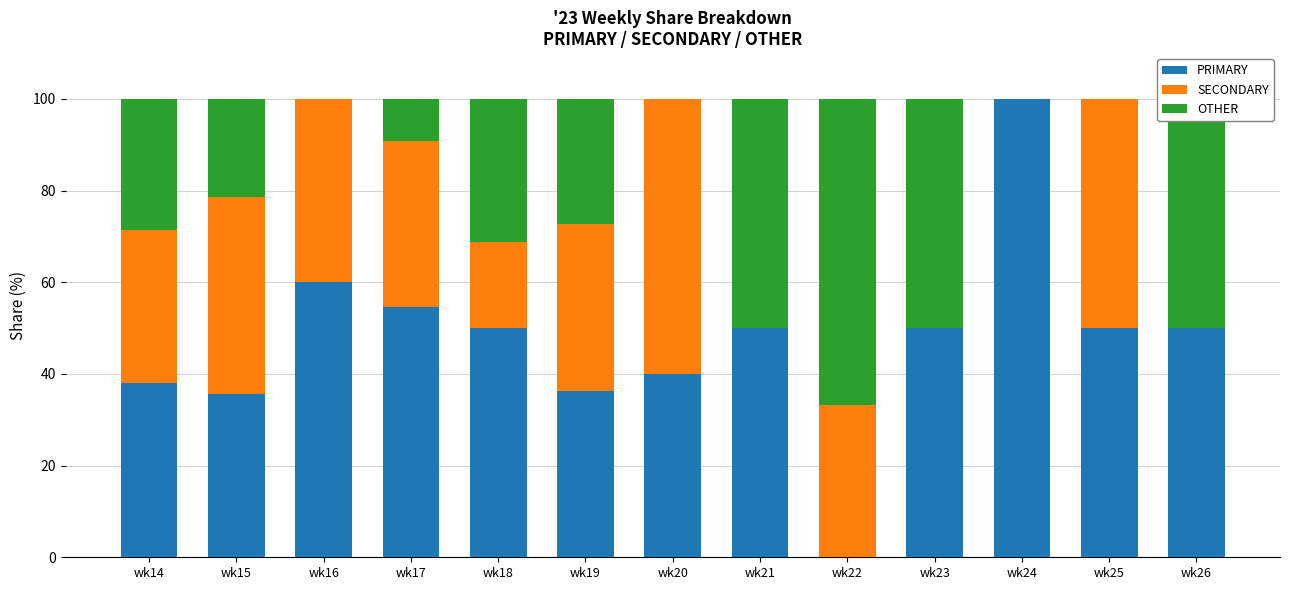

What is the sum of all PRIMARY values?

614.7